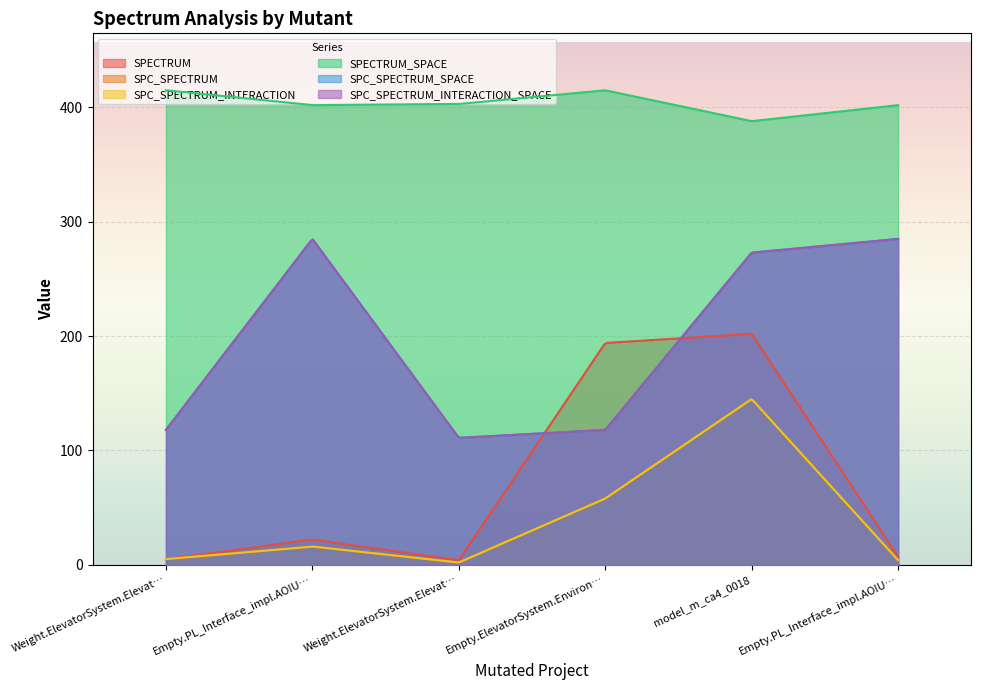

What is the value of the SPC_SPECTRUM point at the 5th from the left?

145